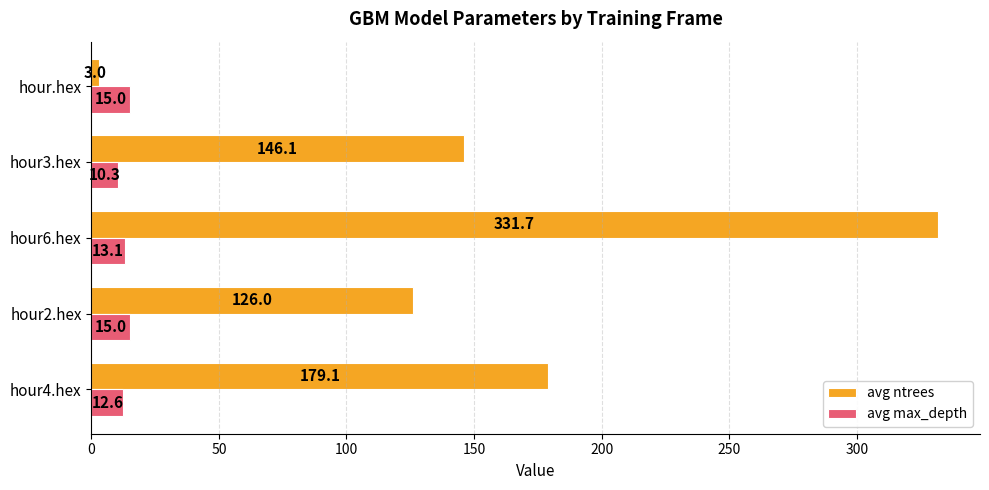

Rank the categories by avg ntrees value from lowest to highest.

hour.hex, hour2.hex, hour3.hex, hour4.hex, hour6.hex